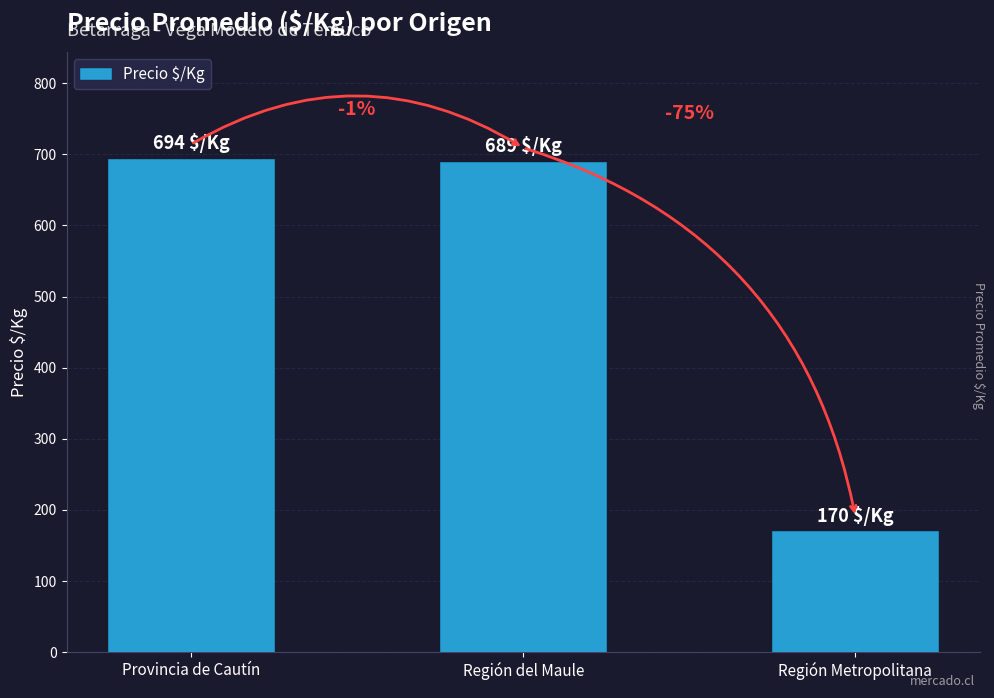

What value does the data have at Región Metropolitana, to the nearest 100?

200